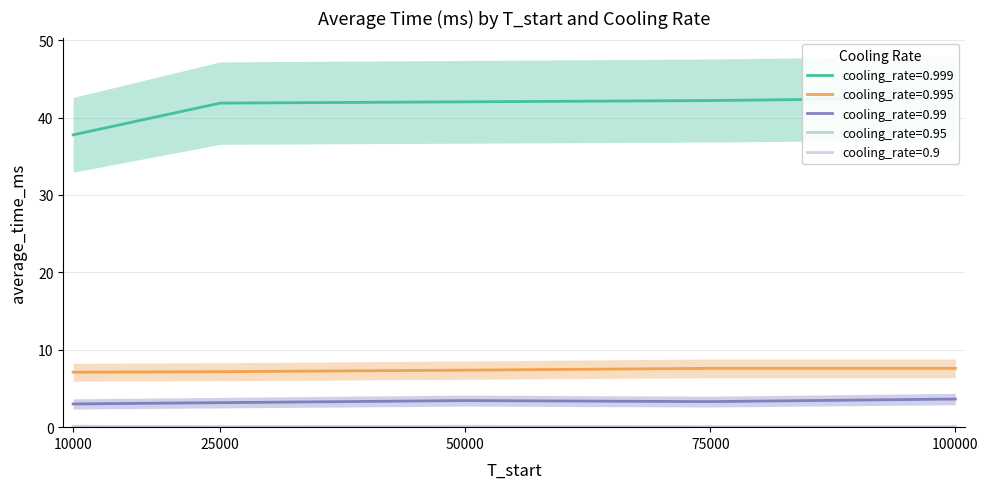

In cooling_rate=0.99, how many points are lower than both neighbors (excluding endpoints)?

1